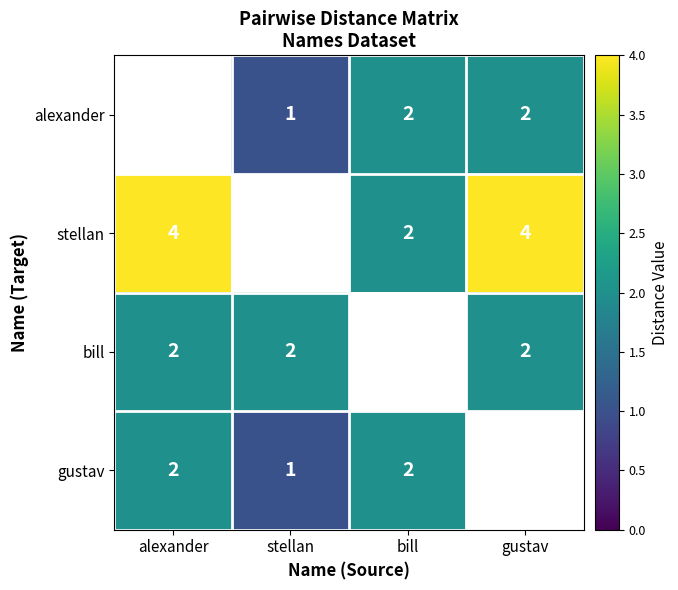

True or false: stellan has a value of 2 at bill.

True